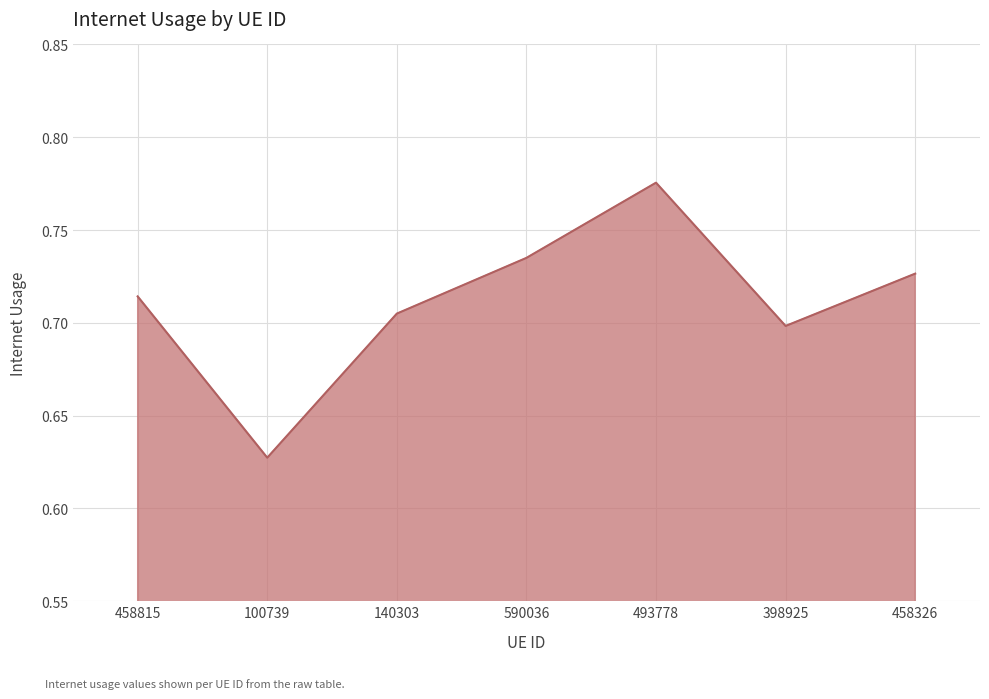

How many lines are shown in the chart?

1